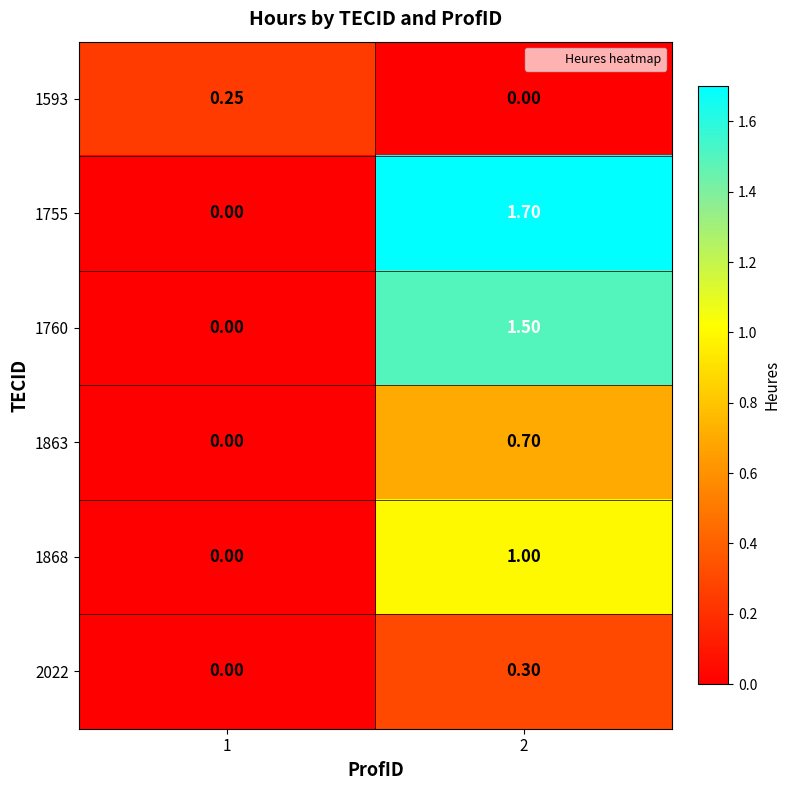

Is the value of 1863 at 2 greater than the value of 1868 at 1?

Yes